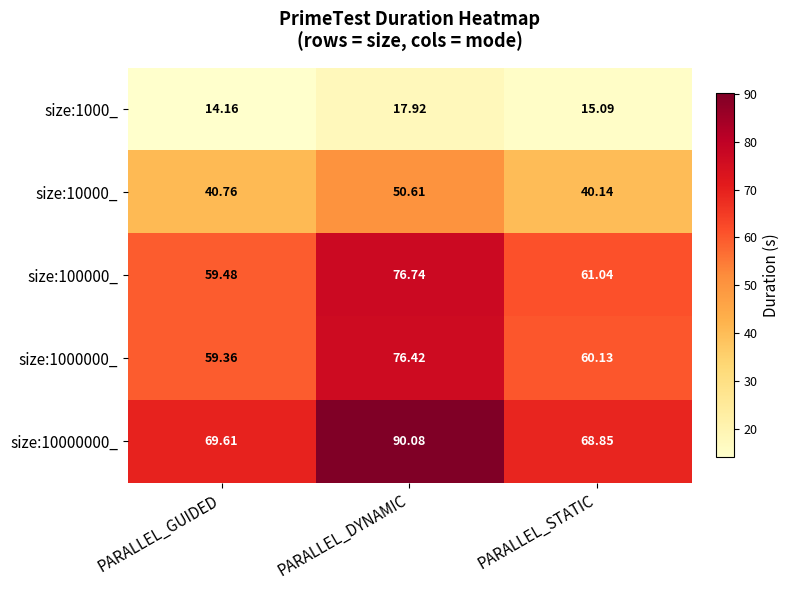

At how many categories does at least one series exceed 79?

1